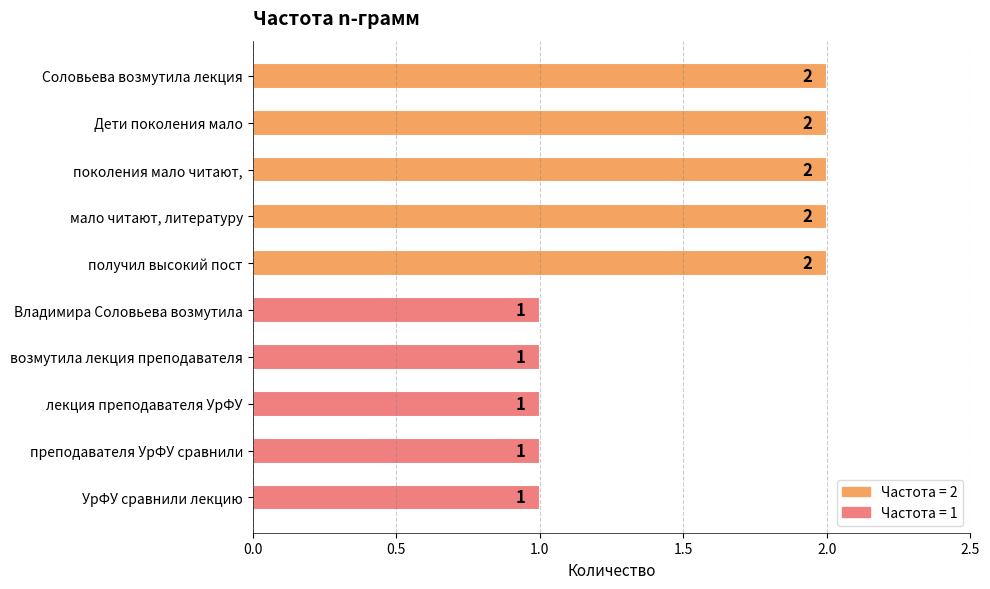

Reading top to bottom, list all the values displayed in this chart.

Соловьева возмутила лекция=2	Дети поколения мало=2	поколения мало читают,=2	мало читают, литературу=2	получил высокий пост=2	Владимира Соловьева возмутила=1	возмутила лекция преподавателя=1	лекция преподавателя УрФУ=1	преподавателя УрФУ сравнили=1	УрФУ сравнили лекцию=1